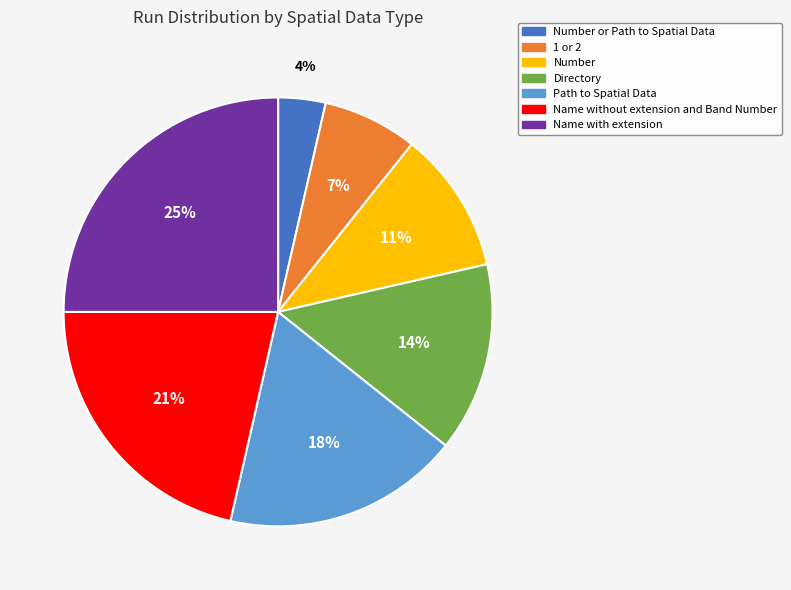

The Number slice represents 11% of the pie. True or false?

True